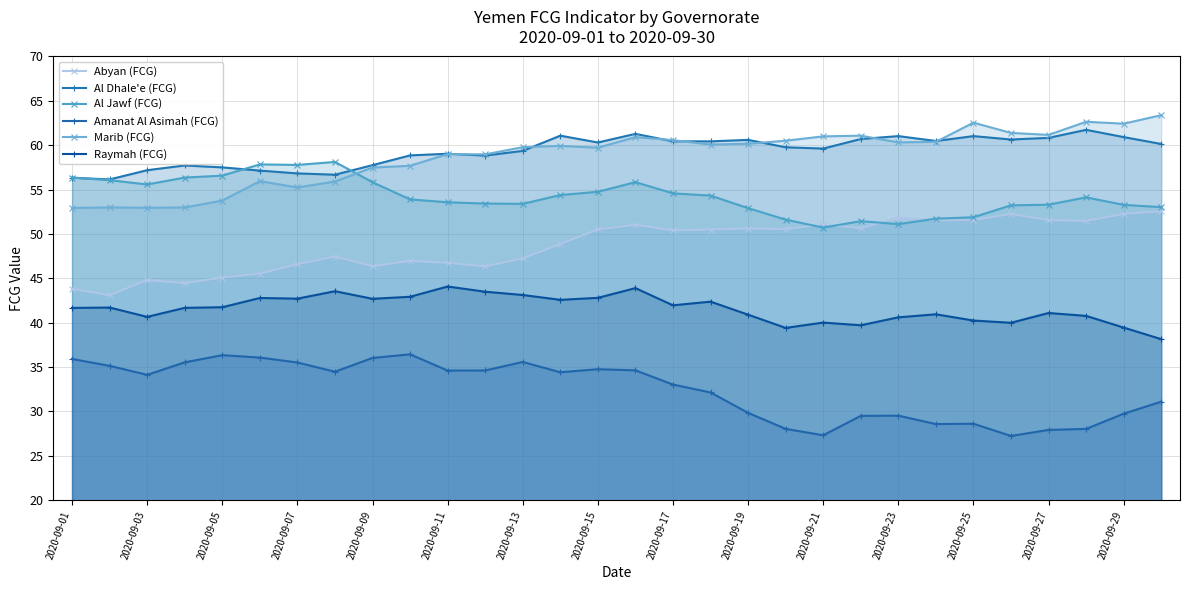

Does the chart have visible grid lines?

Yes